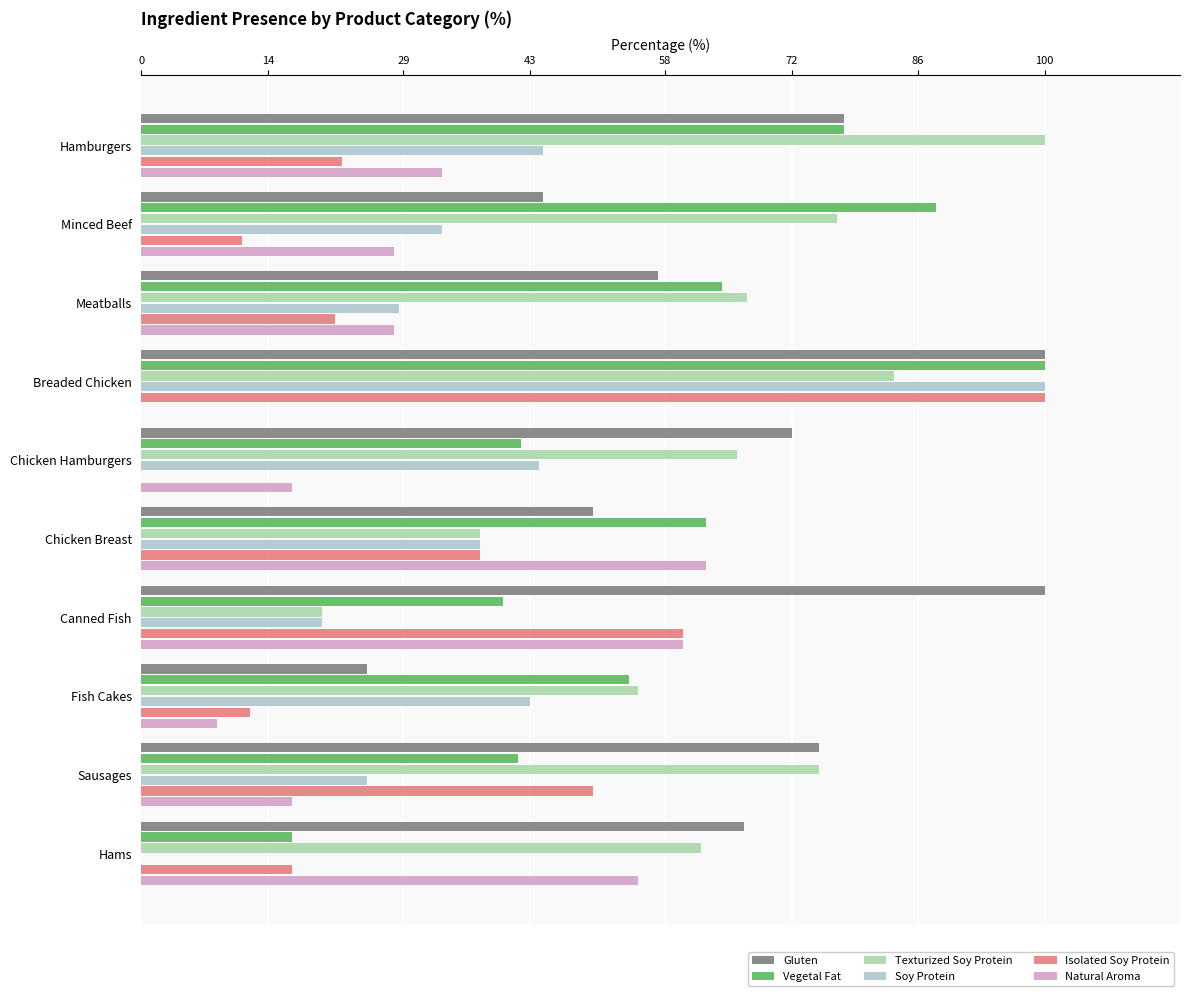

The value of Texturized Soy Protein at Hamburgers is 146.3. True or false?

False